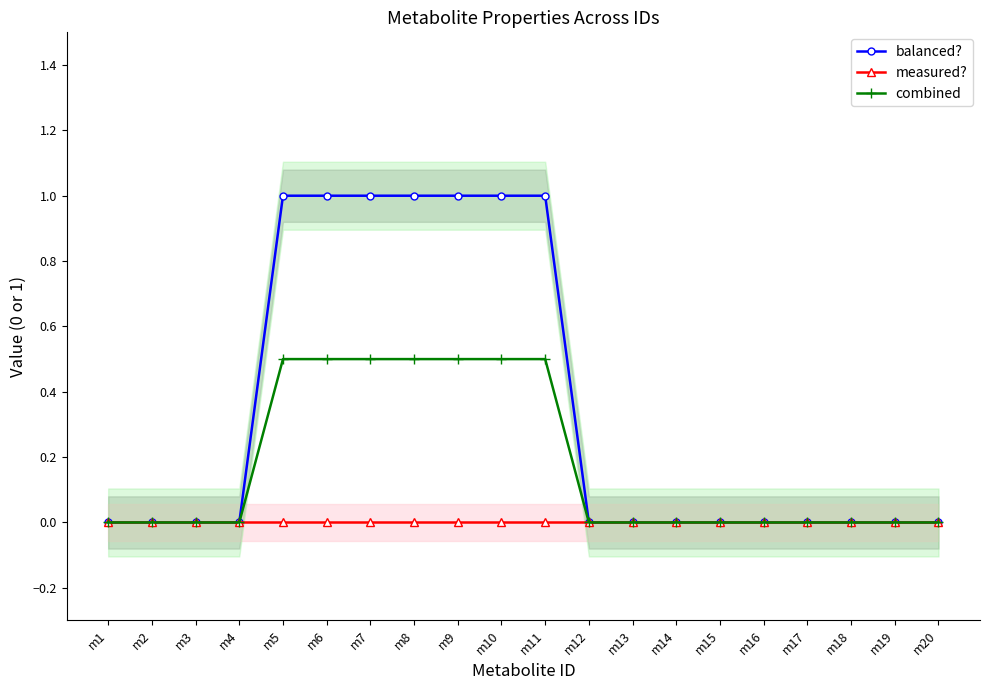

List the labels in order of balanced? value, largest first.

m5, m6, m7, m8, m9, m10, m11, m1, m2, m3, m4, m12, m13, m14, m15, m16, m17, m18, m19, m20